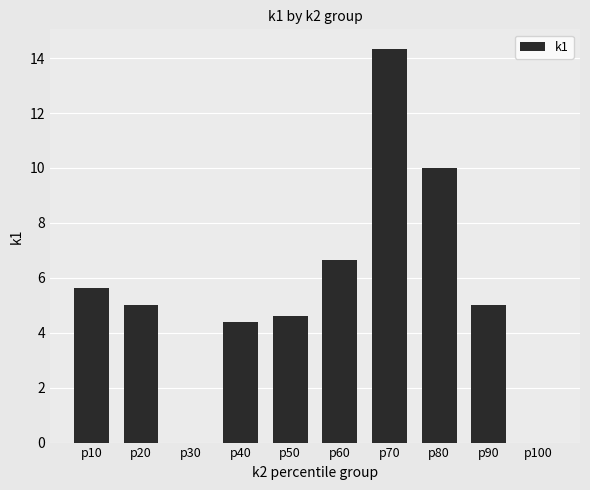

What value does the data have at p40?

4.4